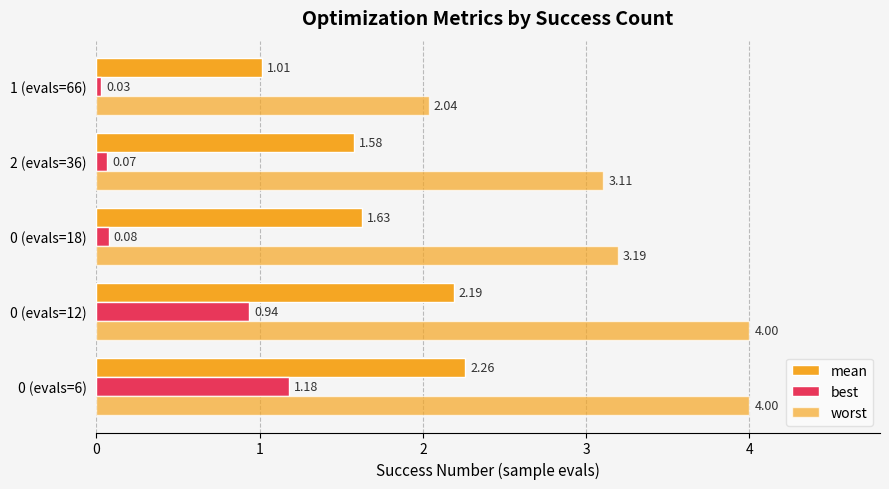

What is the difference between the maximum and minimum values in the best series?

1.2